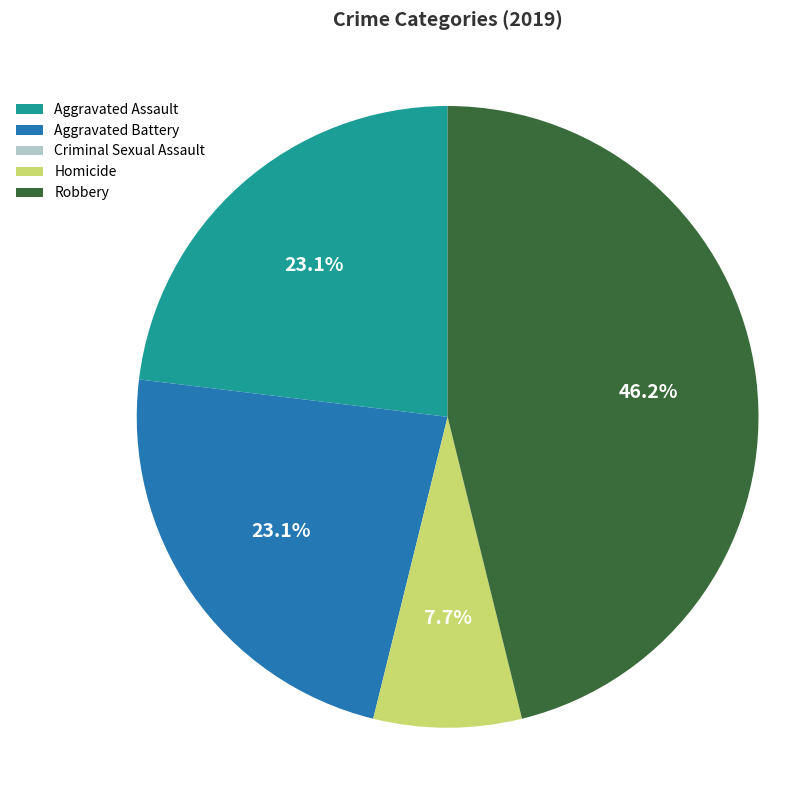

What portion of the pie excludes Aggravated Battery?

76.9%